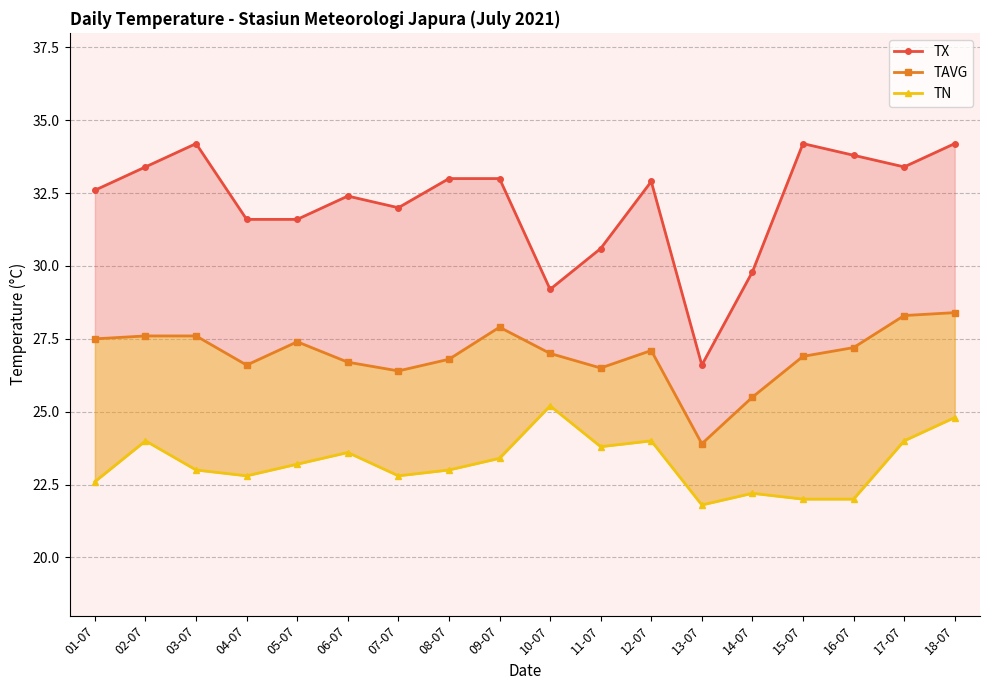

At which category is the sum across all series the highest?

18-07